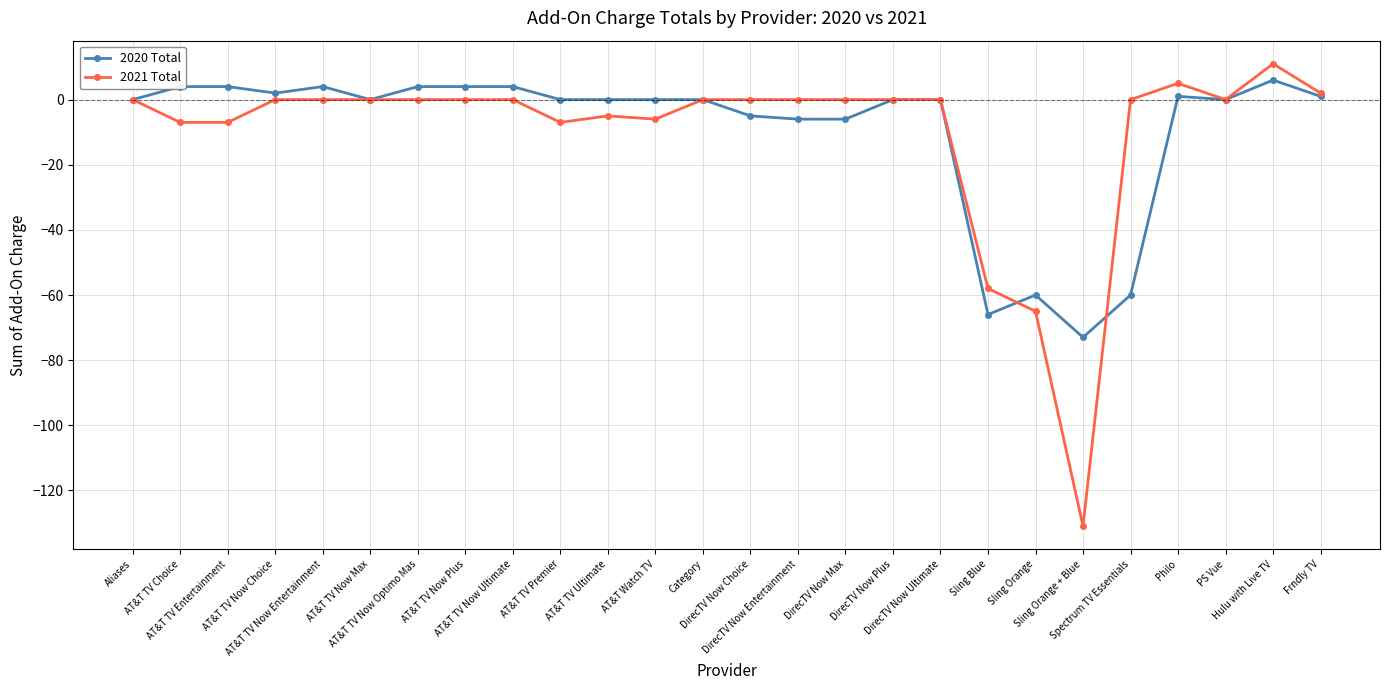

What is the total value across all series at AT&T TV Now Plus?

4